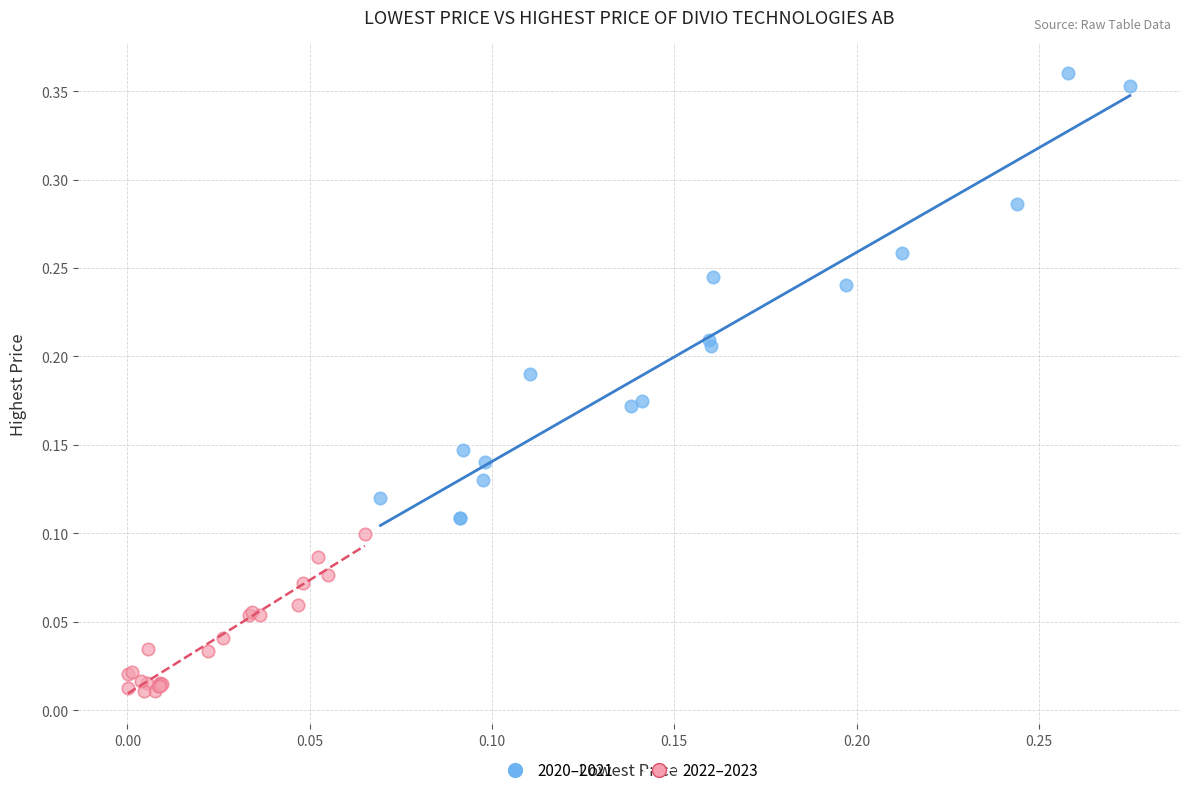

Which series has the largest Y range (max minus min)?

2020–2021